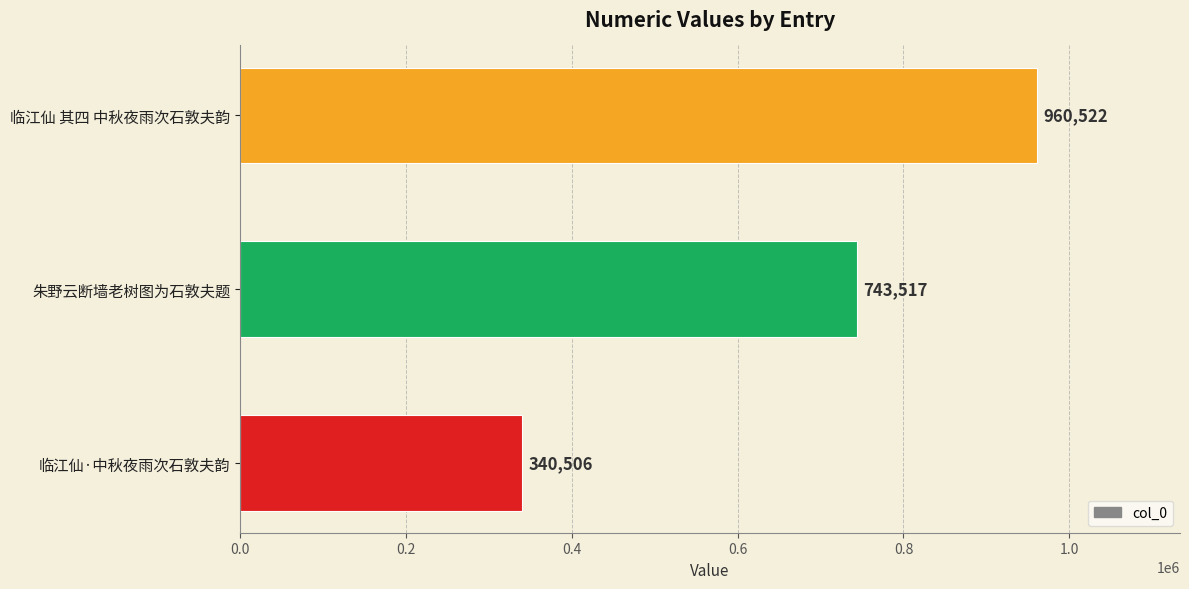

Reading bottom to top, what are all the values shown in this chart?

临江仙·中秋夜雨次石敦夫韵=340506	朱野云断墙老树图为石敦夫题=743517	临江仙 其四 中秋夜雨次石敦夫韵=960522